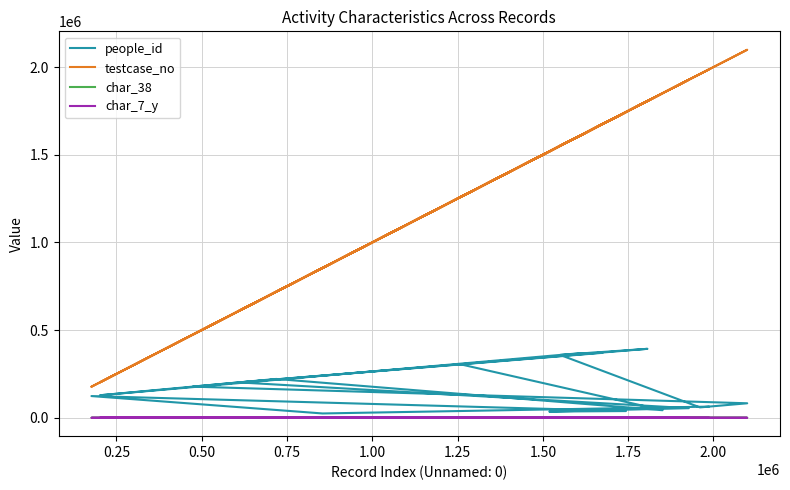

True or false: people_id and char_7_y cross at least once.

False